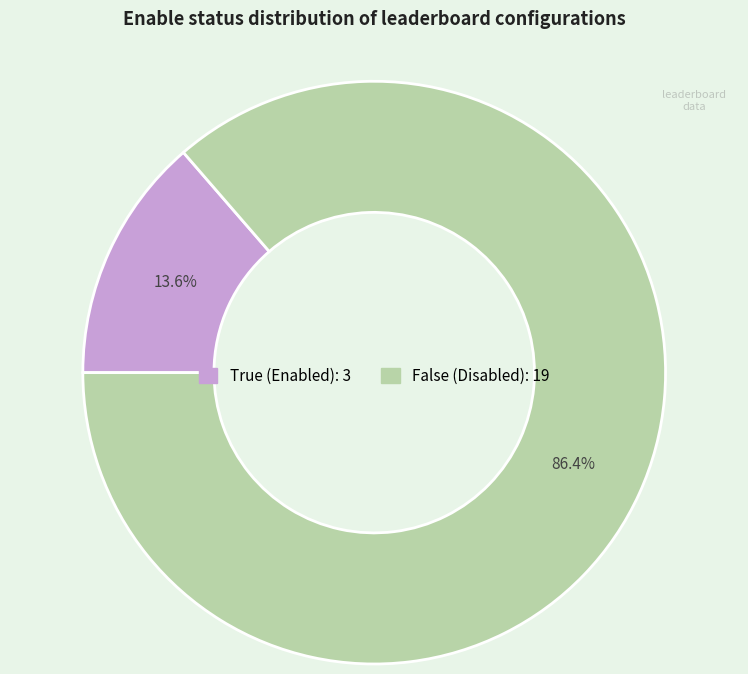

To the nearest percent, what is the average slice percentage?

50%